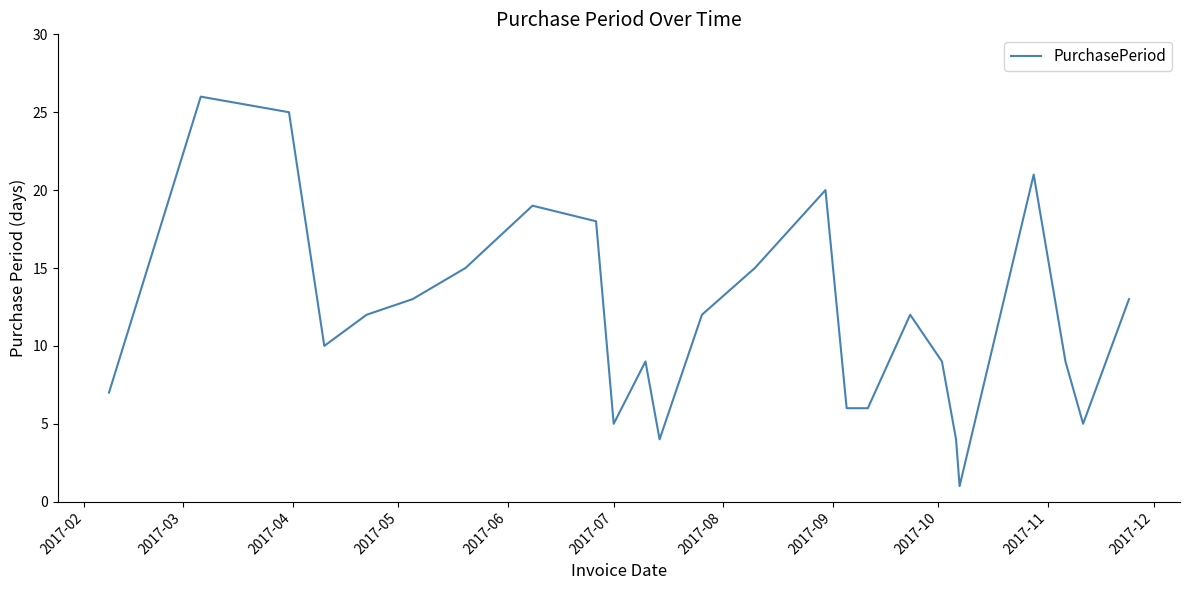

What is the difference between the maximum and minimum values?

25